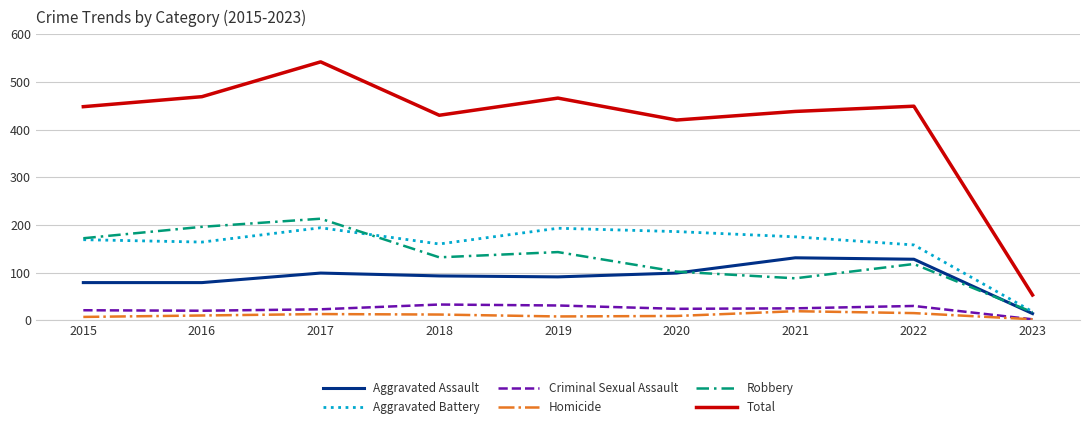

What is the sum of all Aggravated Battery values?

1417